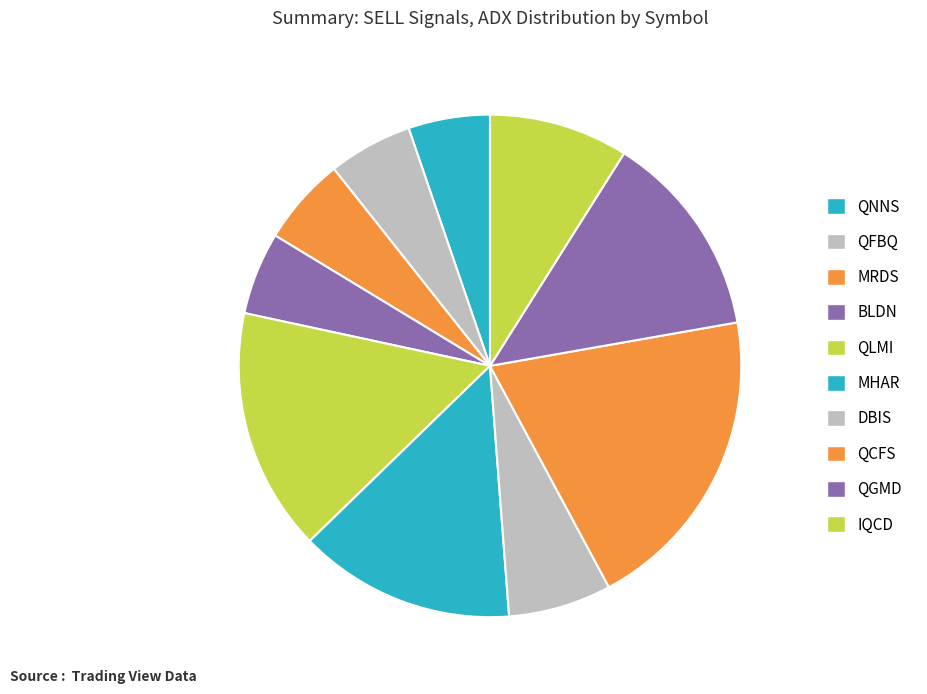

The DBIS slice represents 15% of the pie. True or false?

False